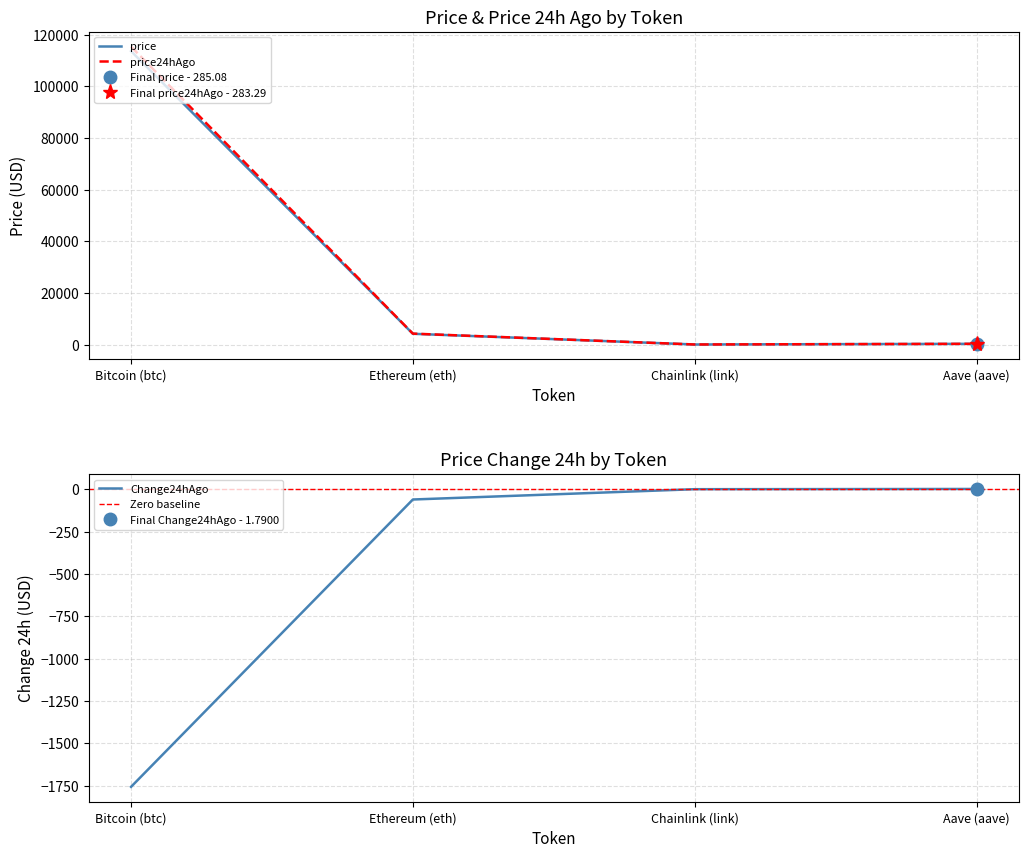

What is the maximum value for price24hAgo?

115326.0